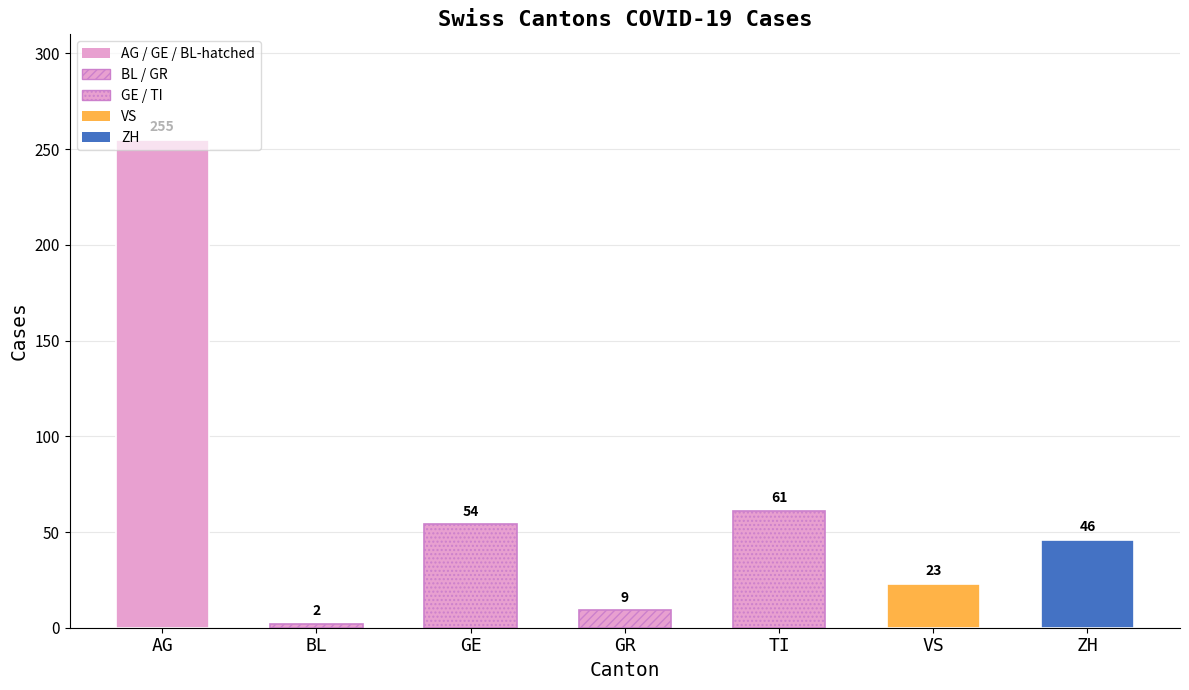

Between GE and ZH, which series saw the biggest shift?

ZH